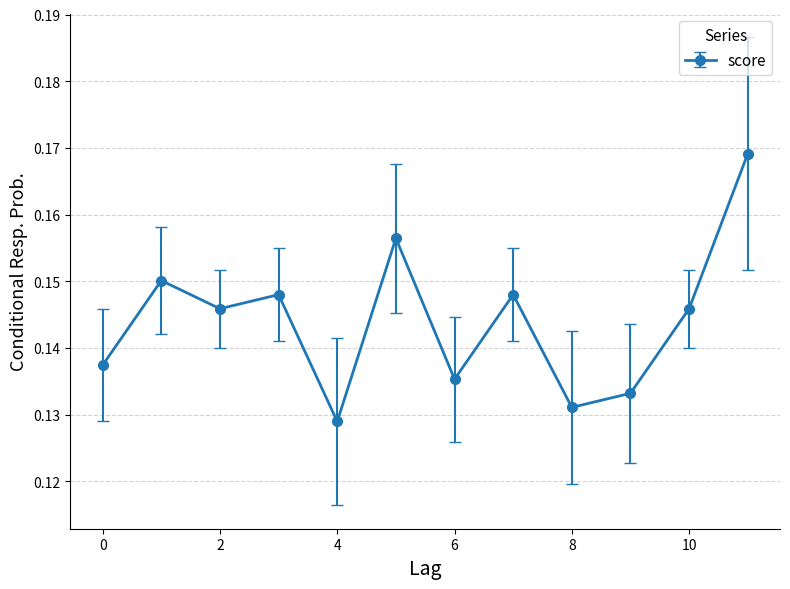

How many values are between 0 and 1?

12